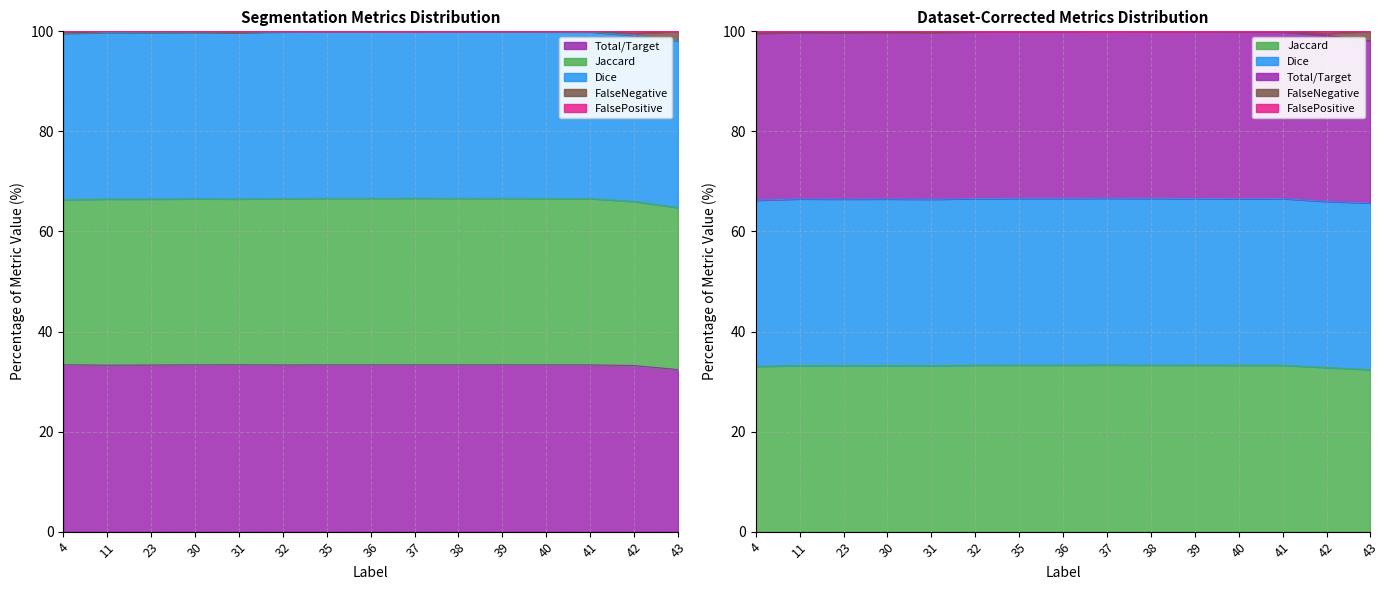

How many interior local valleys does the Dice series have?

2